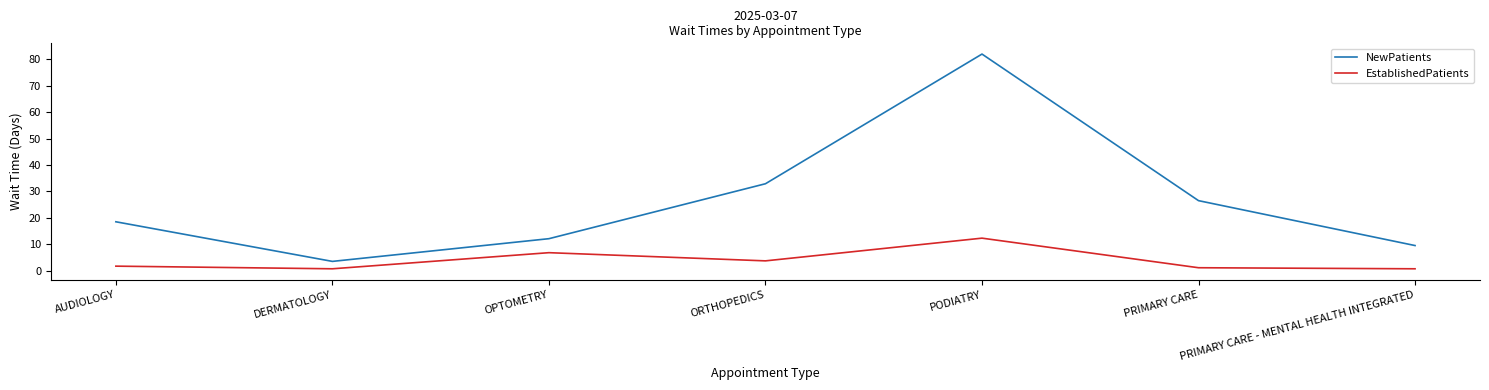

Is this an area chart (filled region under the line)?

No